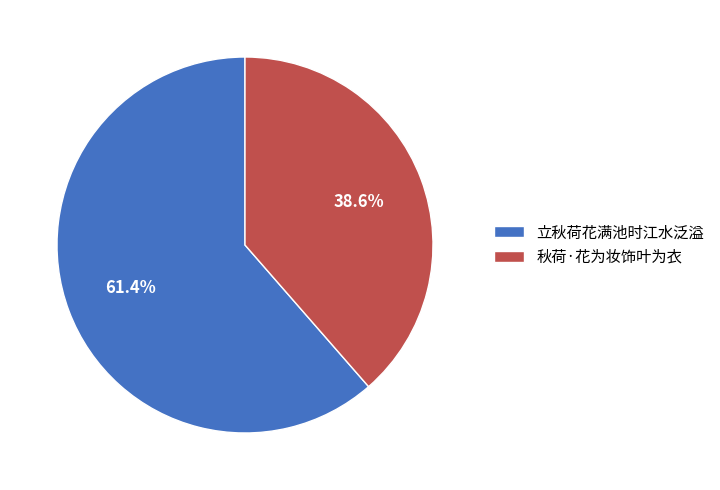

To the nearest percent, what percentage of the pie is 立秋荷花满池时江水泛溢?

61%